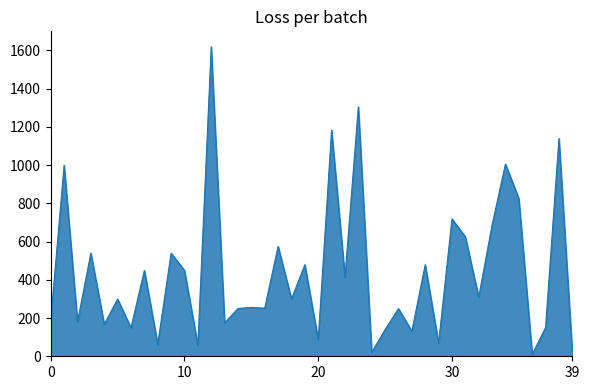

What is the difference between the maximum and minimum values?

1610.2